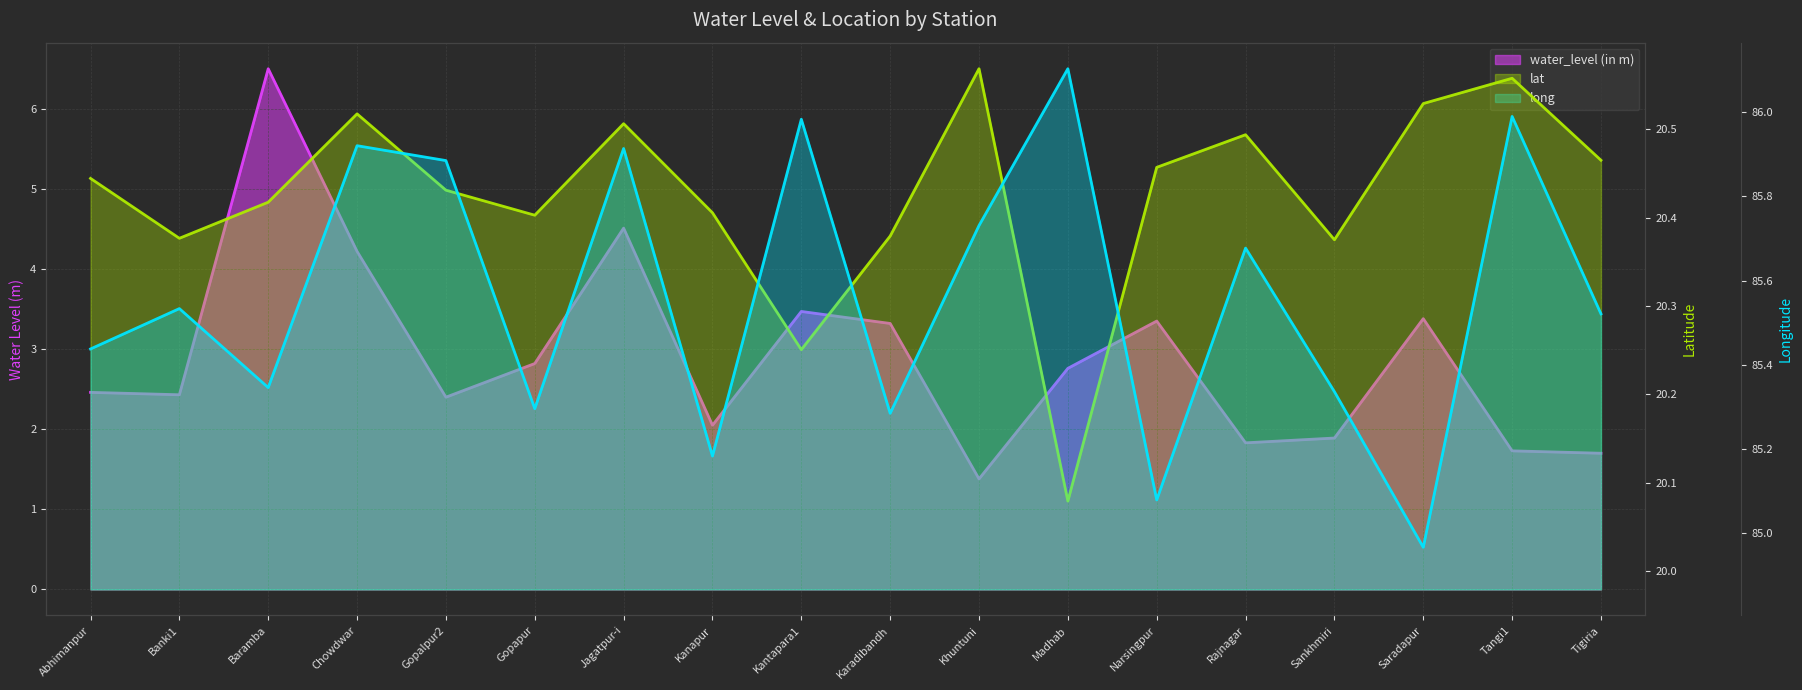

How many lat values are between 20 and 21?

18